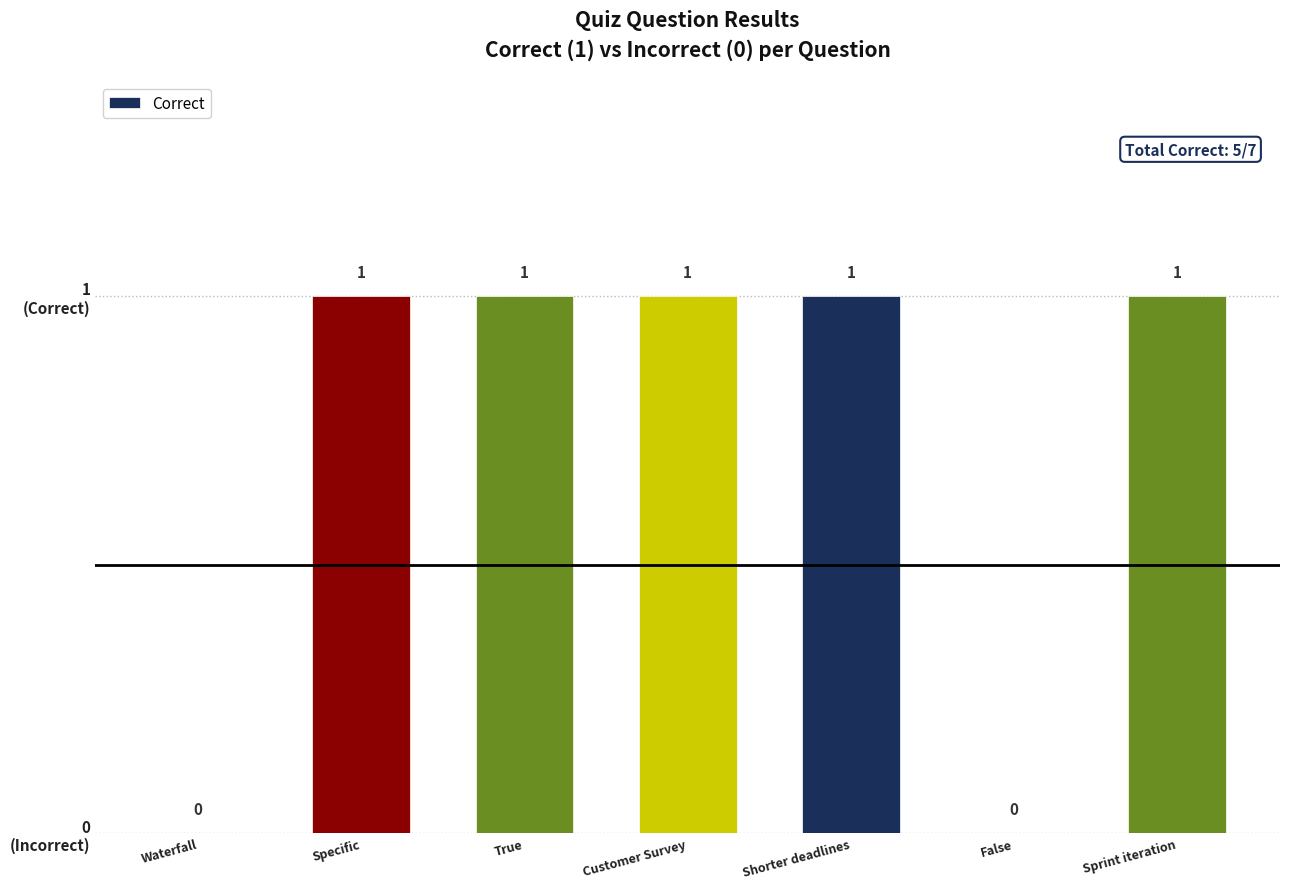

Are the bars horizontal?

No